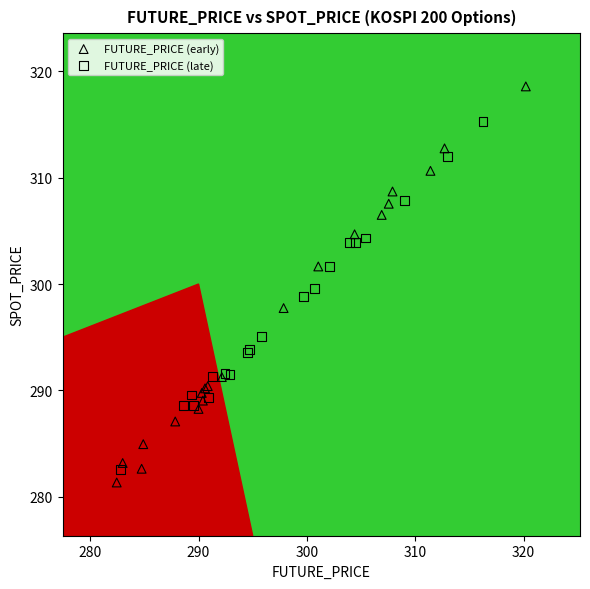

Which series contains the highest Y value?

FUTURE_PRICE (early)